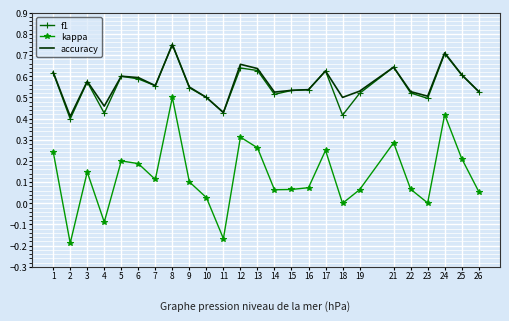

Is the value of f1 at 19 greater than the value of kappa at 14?

Yes